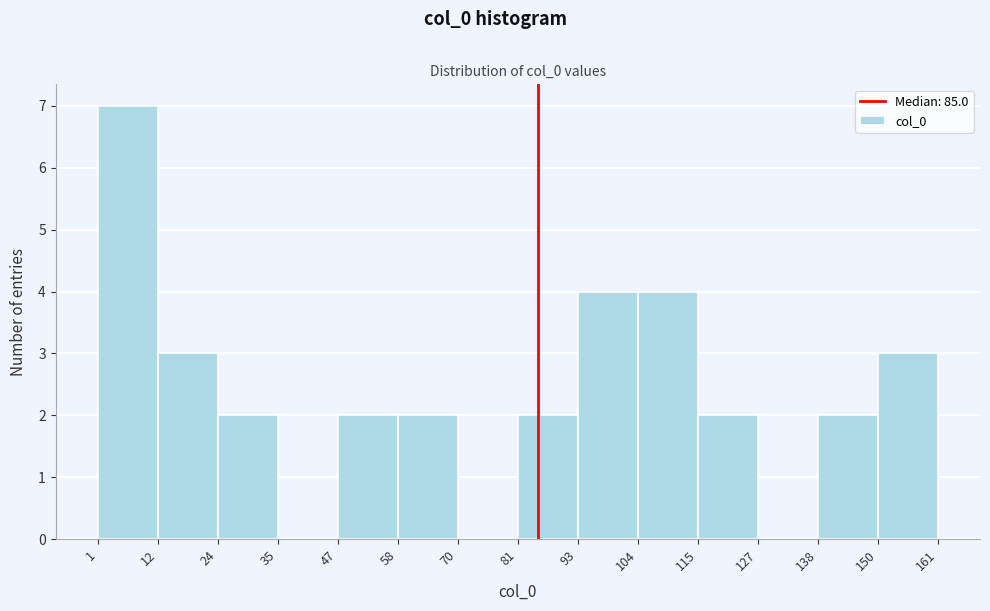

What is the height of the bar covering 138 to 150 on the x-axis? The values are not printed on the chart, so give them approximately, as read against the axis.

2